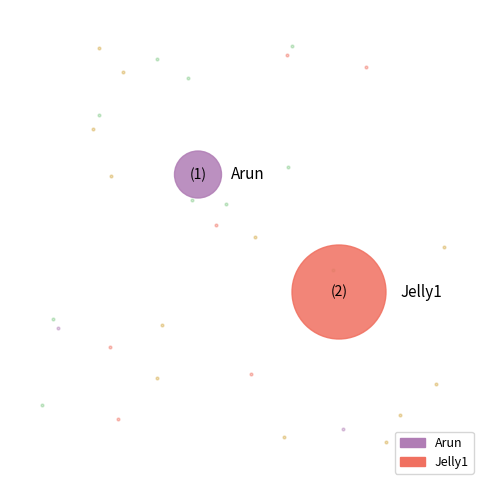

To the nearest percent, what is the difference between the Jelly1 and Arun slice percentages?

33%